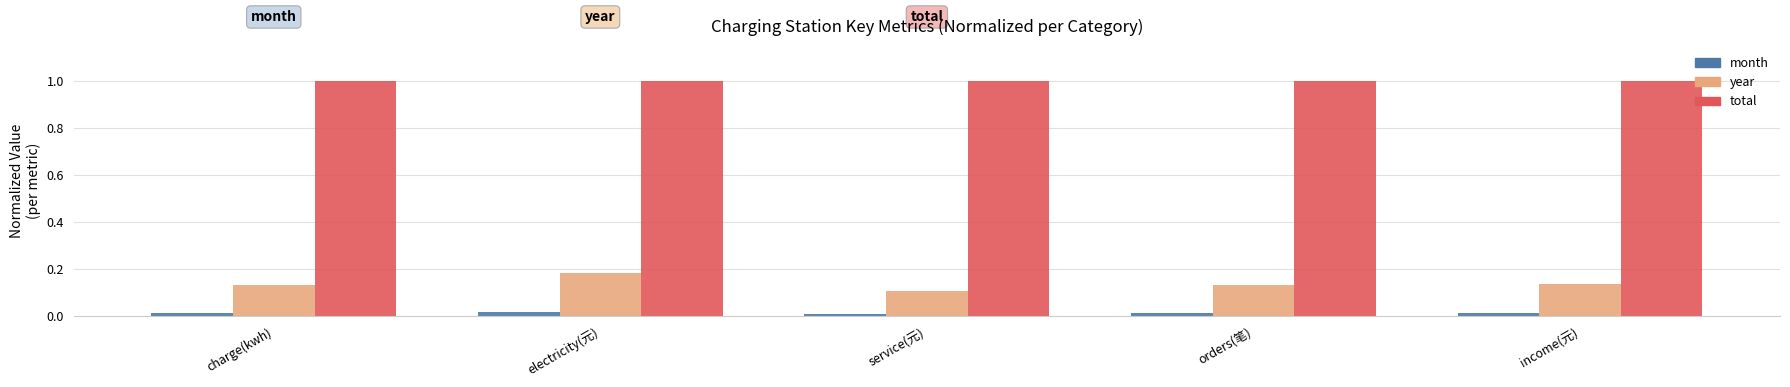

Which series has the largest total across all categories?

total